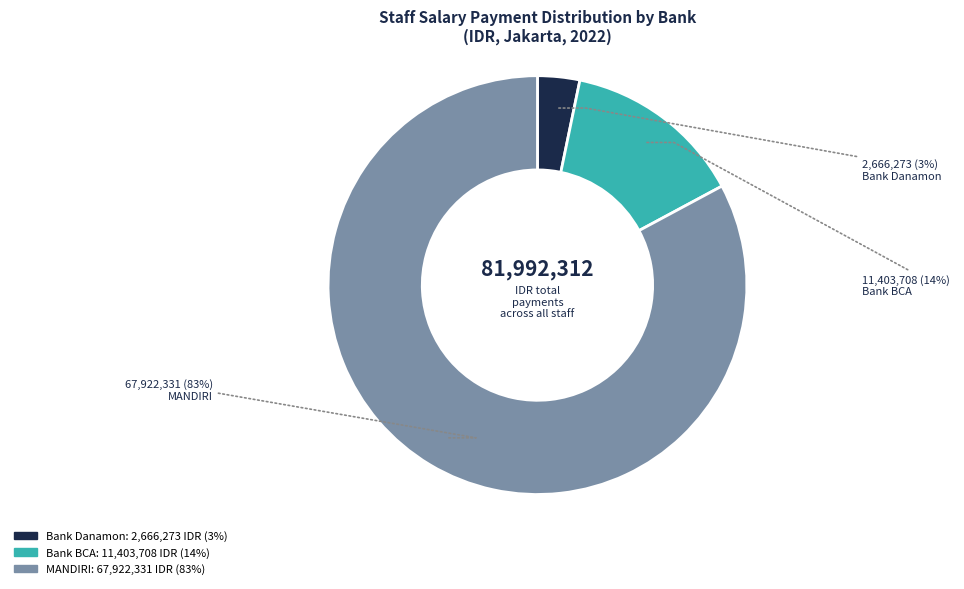

To the nearest percent, what is the average slice percentage?

33%